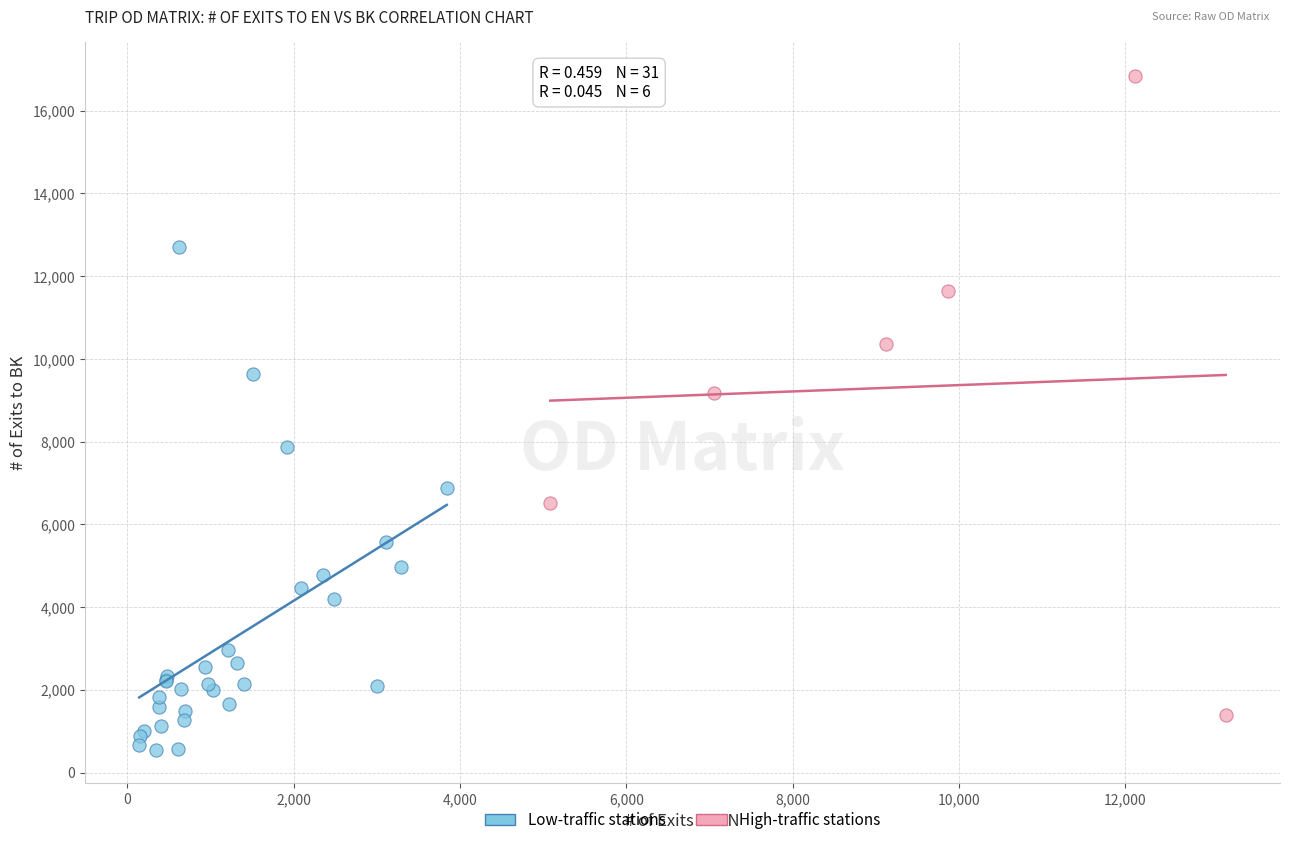

Which series has the widest spread of Y values?

High-traffic stations